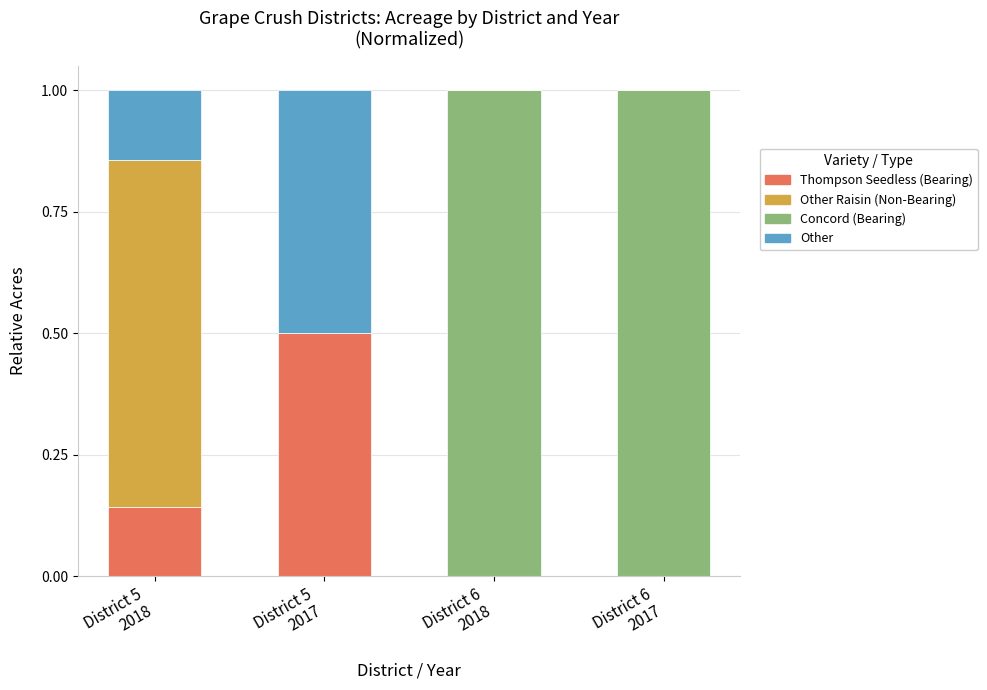

How many data points does each series have?

4